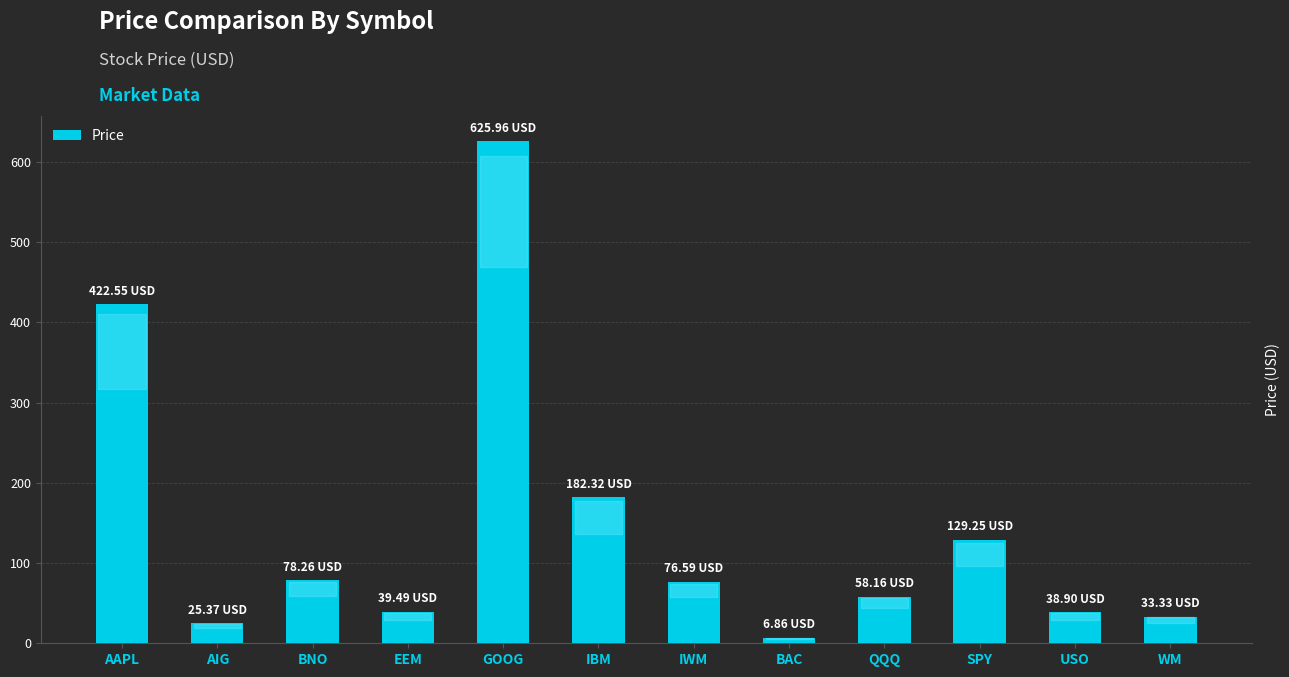

What is the sum of all values?

1717.0